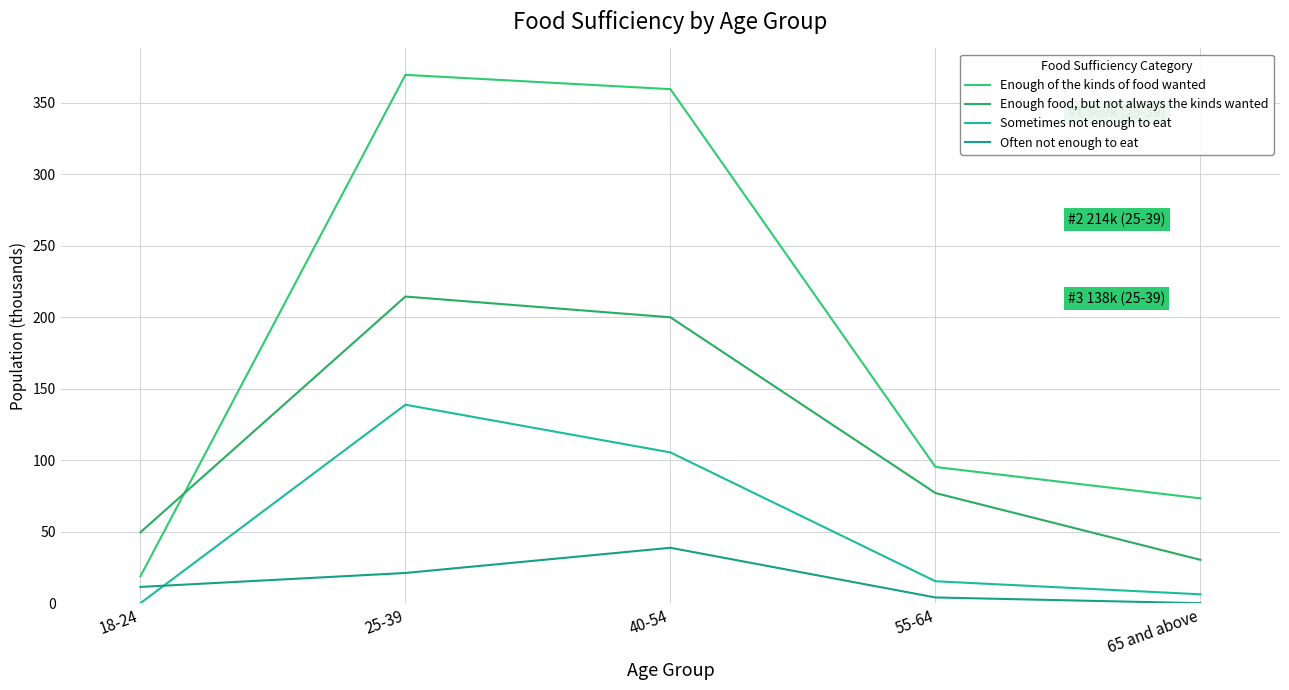

What value does the Enough food, but not always the kinds wanted series have at 55-64?

77.0